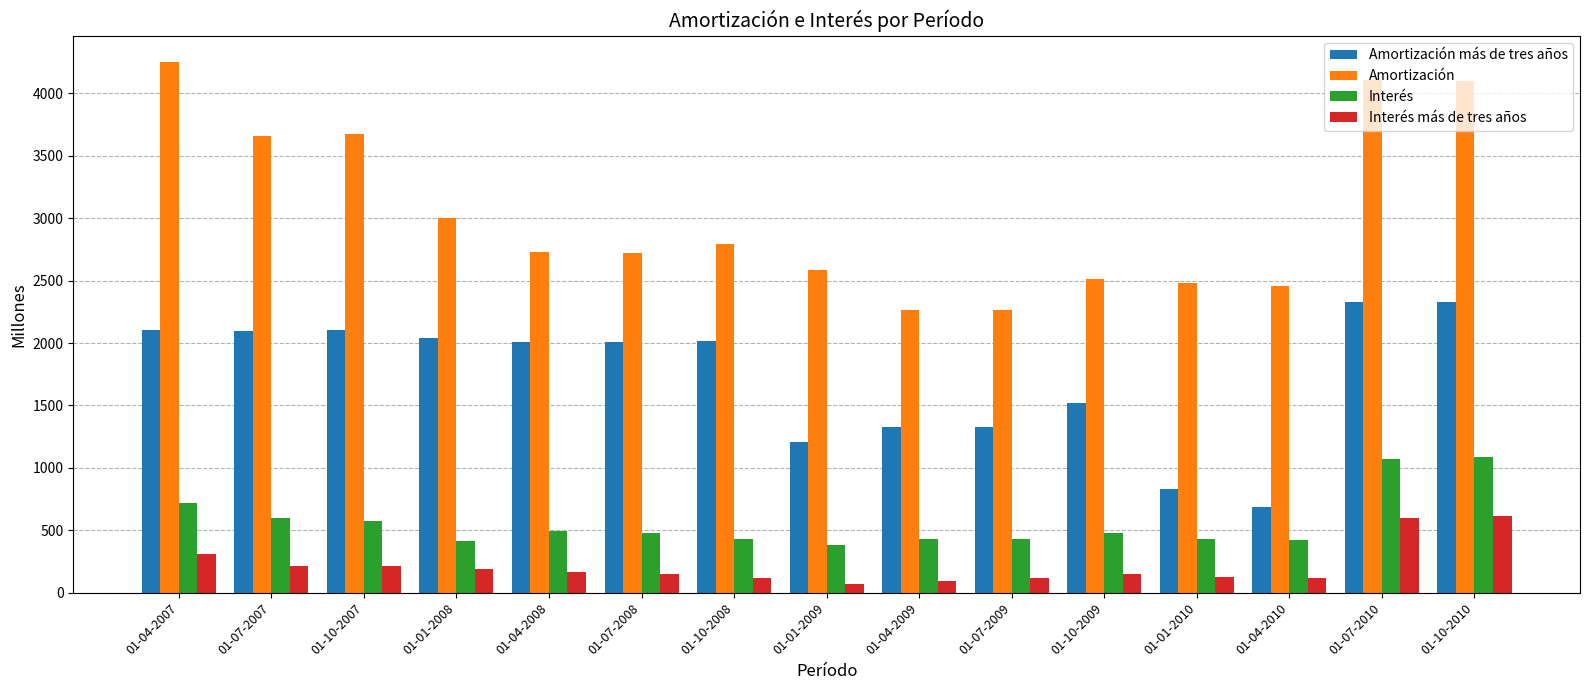

Which category has the highest value across all series?

01-04-2007